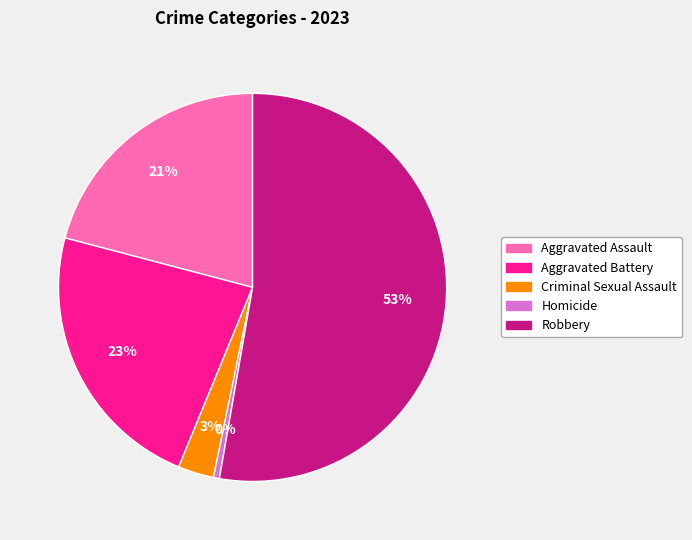

To the nearest percent, what is the average slice percentage?

20%